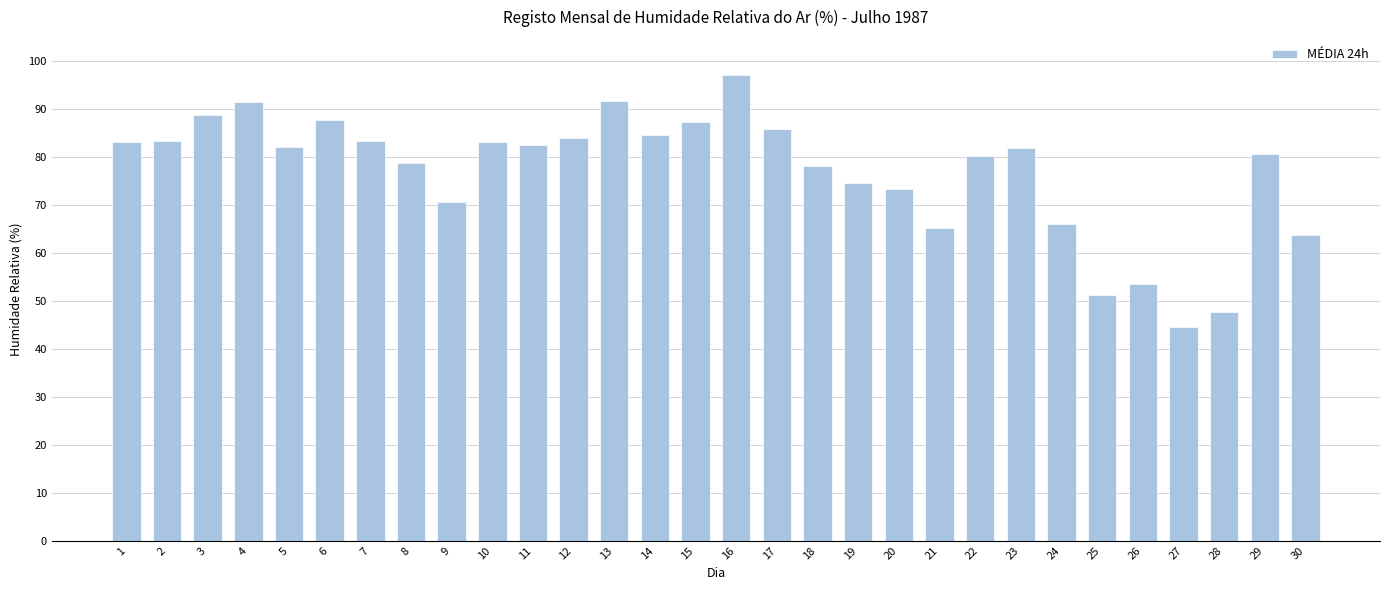

Count the number of data series in this chart.

1